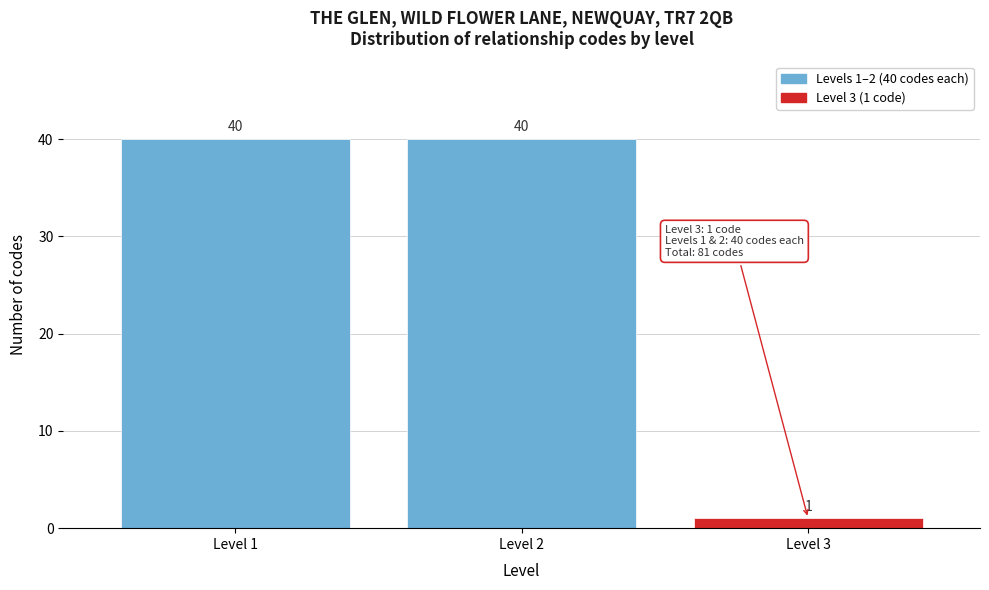

Reading right to left, what are all the values shown in this chart?

Level 3=1	Level 2=40	Level 1=40